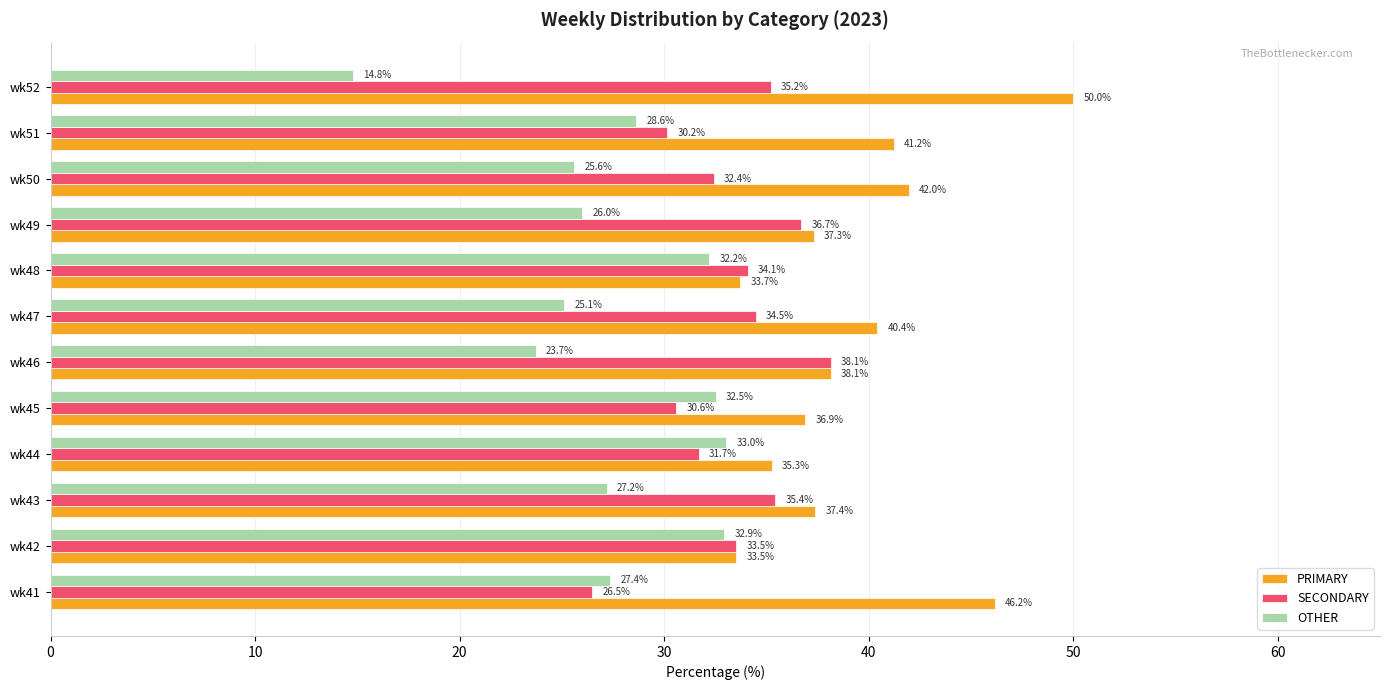

What is the highest value of the SECONDARY series?

38.1